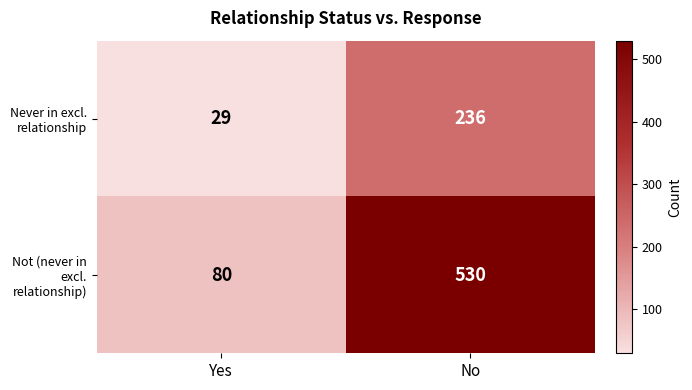

What is the minimum value shown in the chart?

29